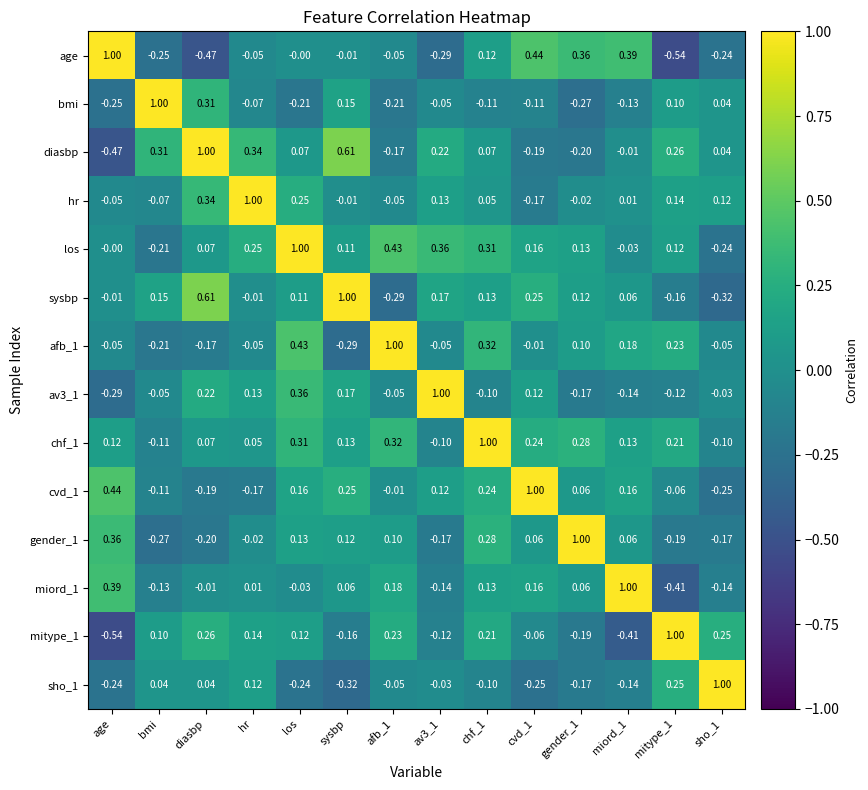

Where is chf_1 nearest to the value 0?

hr